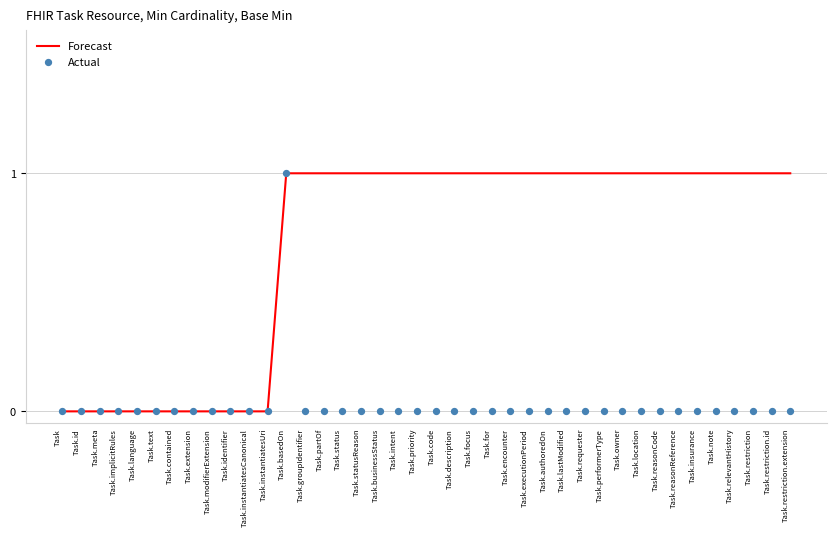

What is the total value across all series at Task.relevantHistory?

1